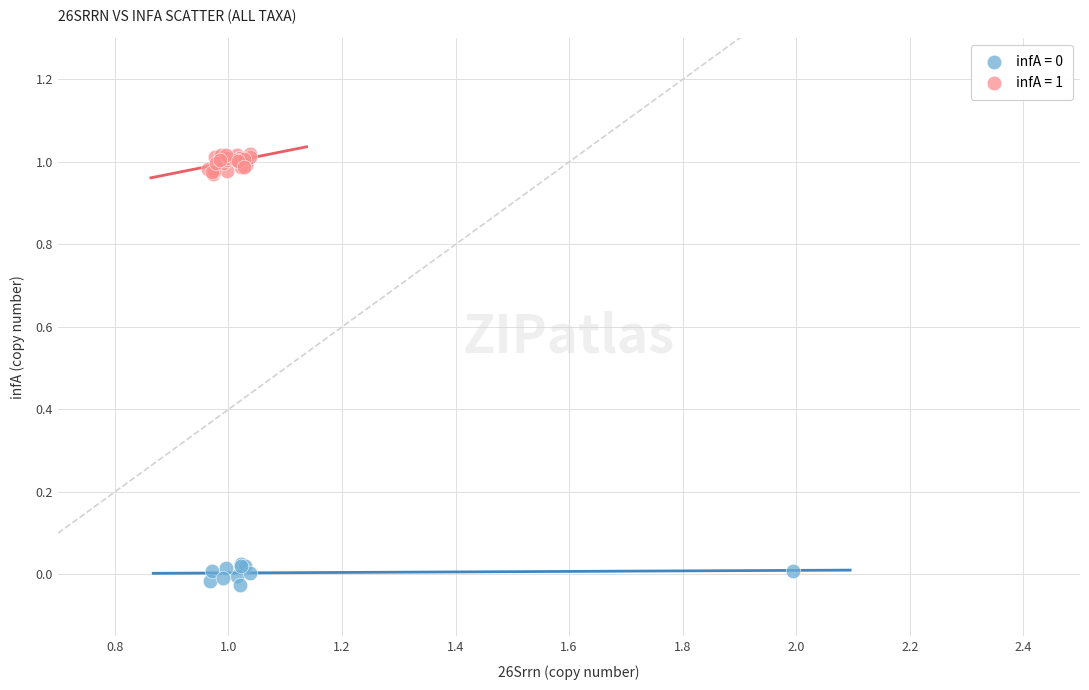

Which series reaches the maximum Y coordinate?

infA = 1